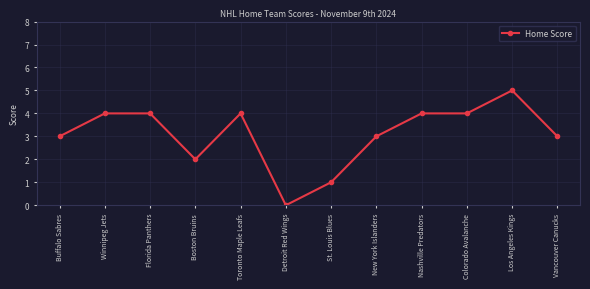

True or false: the data has more than 0 interior local peaks.

True